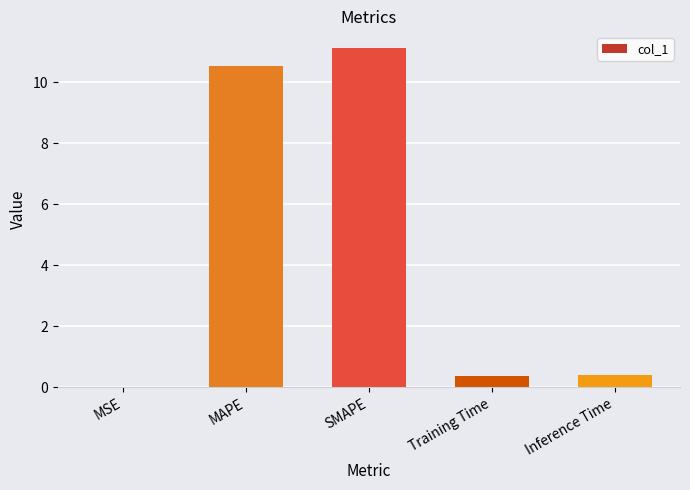

Are the bars horizontal?

No